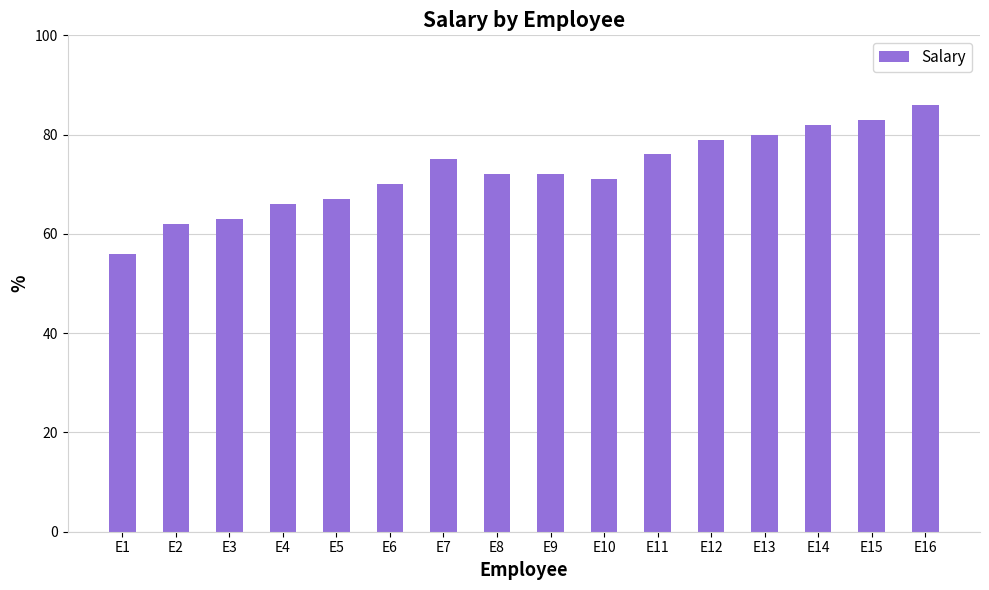

What is the difference between the maximum and second lowest values?

24